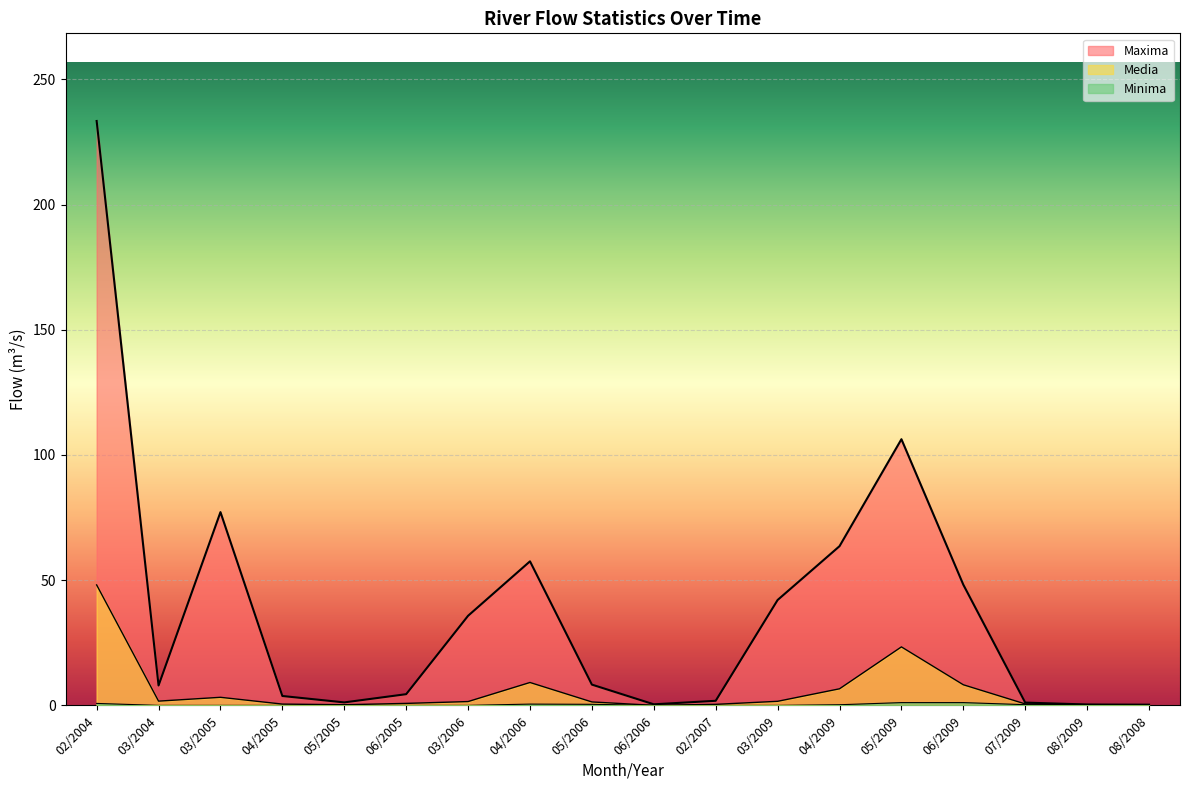

Reading right to left, what are all the values shown in this chart?

Maxima: 0.3	0.4	1.1	48.2	106.3	63.6	42.1	1.8	0.4	8.3	57.5	35.8	4.5	1.2	3.7	77.2	7.9	233.4
Media: 0.1	0.3	0.6	8.2	23.4	6.6	1.6	0.4	0.0	1.4	9.1	1.5	0.8	0.3	0.5	3.2	1.7	48.1
Minima: 0.0	0.2	0.3	1.1	1.1	0.3	0.0	0.0	0.0	0.4	0.5	0.0	0.0	0.0	0.0	0.0	0.0	0.8